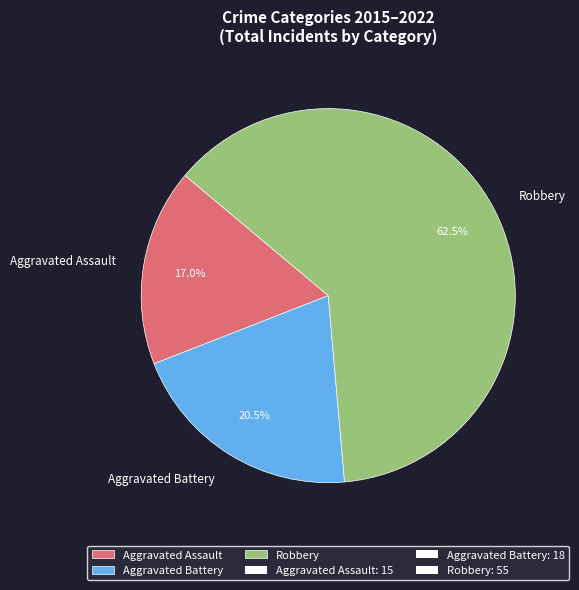

Is the sum of Aggravated Battery and Aggravated Assault greater than half?

No